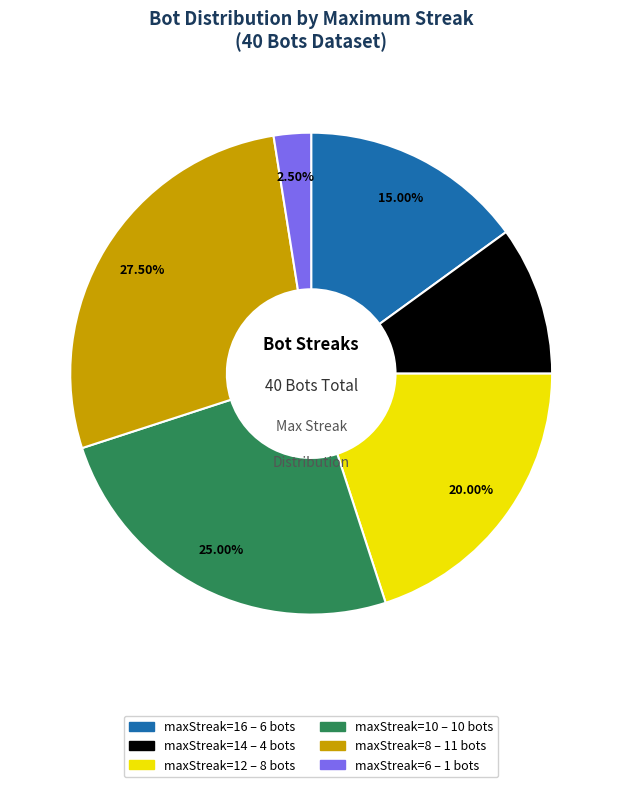

Does any single category account for the majority?

No